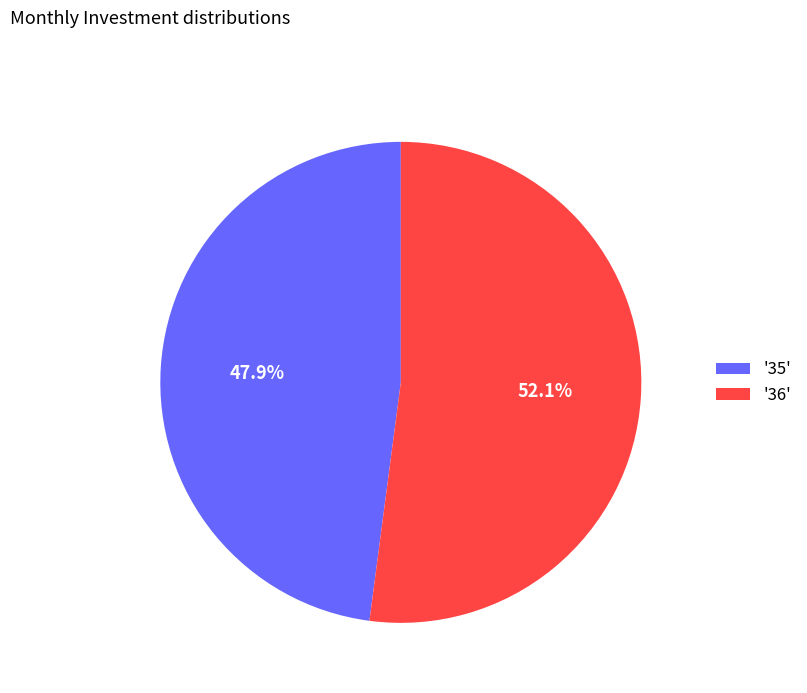

Which slice is the largest?

'36'